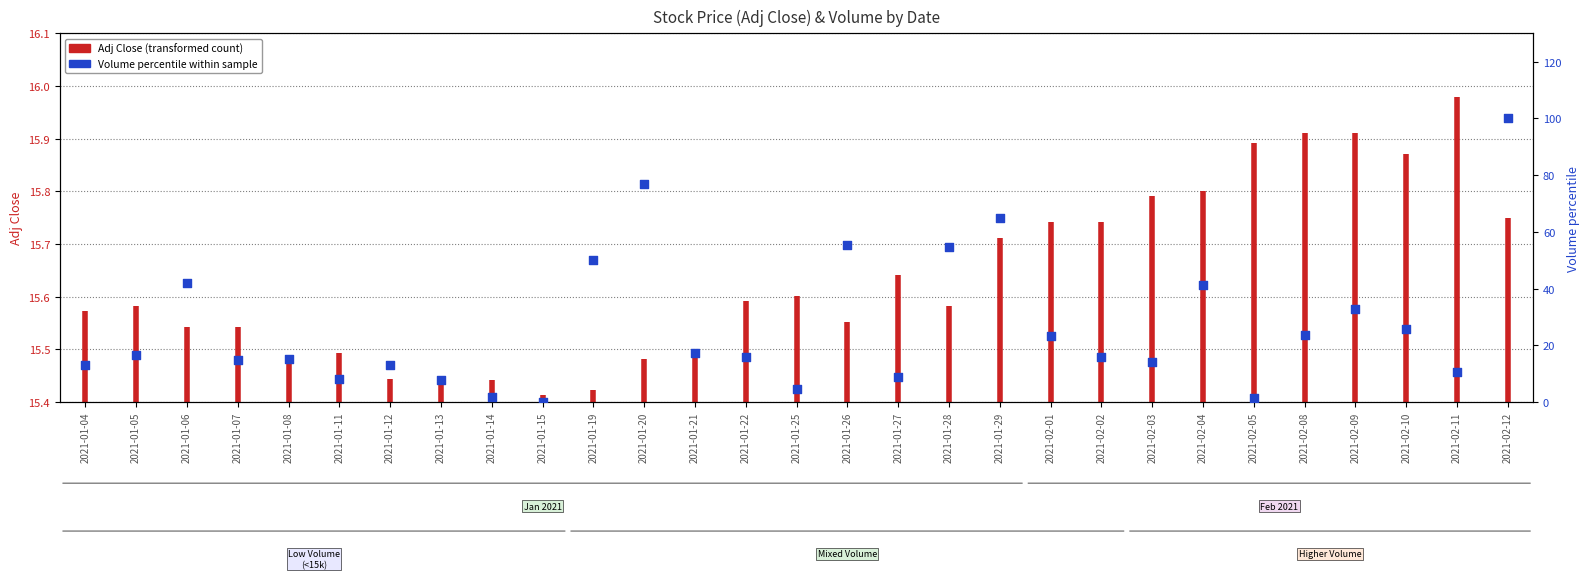

What is the change in value from 2021-02-10 to 2021-02-11?

-15.3